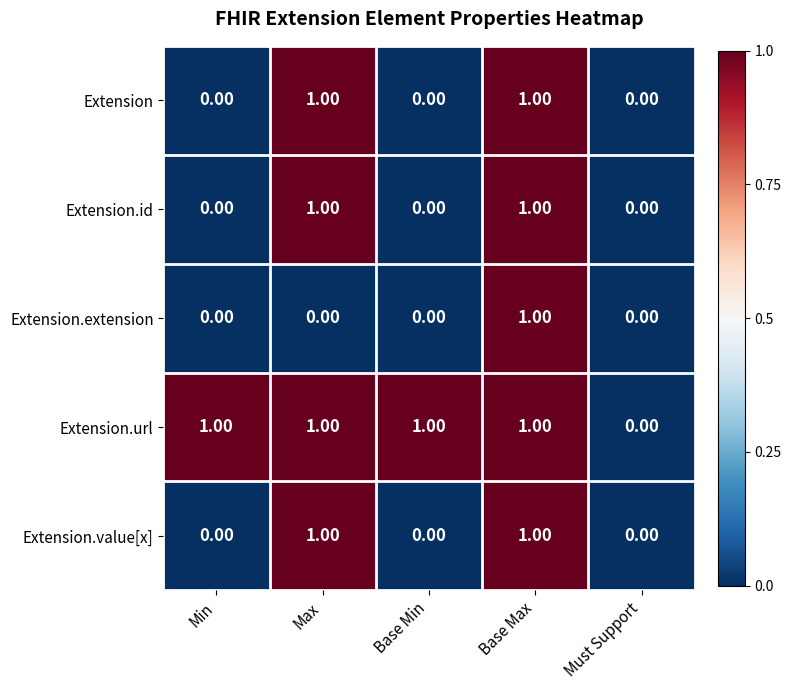

At which label does Extension.url reach its minimum?

Must Support